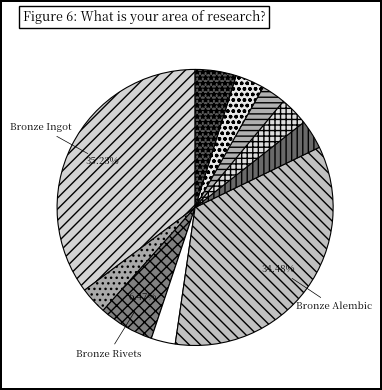

Count the number of slices in the pie.

10